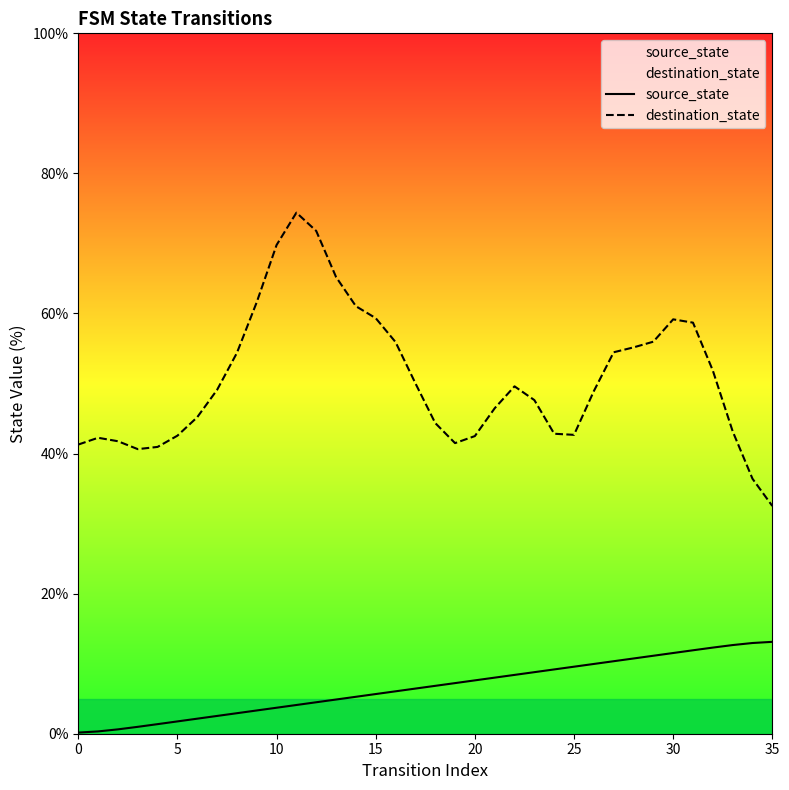

Rank the series by their maximum value, from lowest to highest.

source_state, destination_state